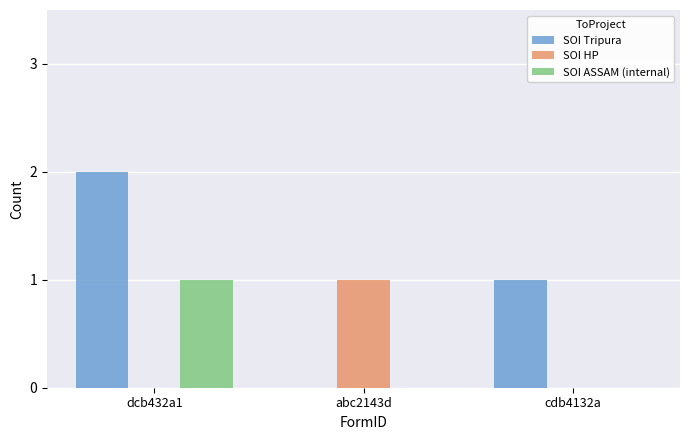

The value of SOI Tripura at cdb4132a is 0. True or false?

False